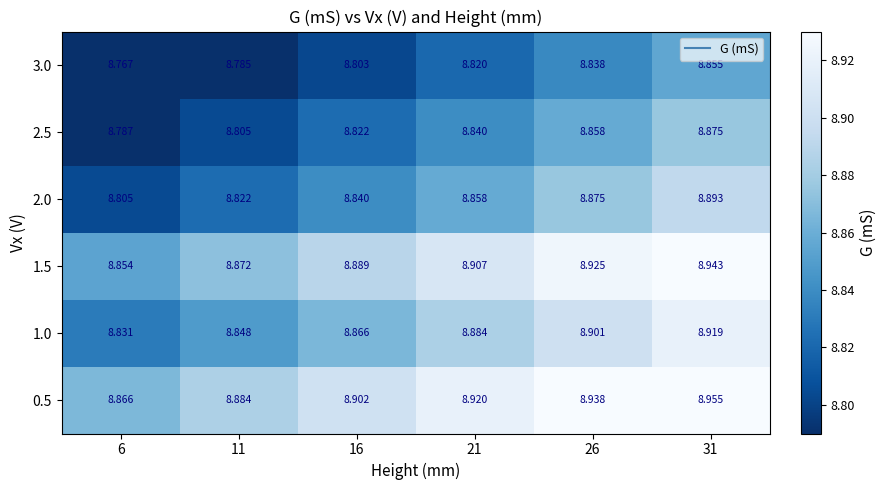

Is the value of 1.0 at 21 greater than the value of 3.0 at 31?

Yes